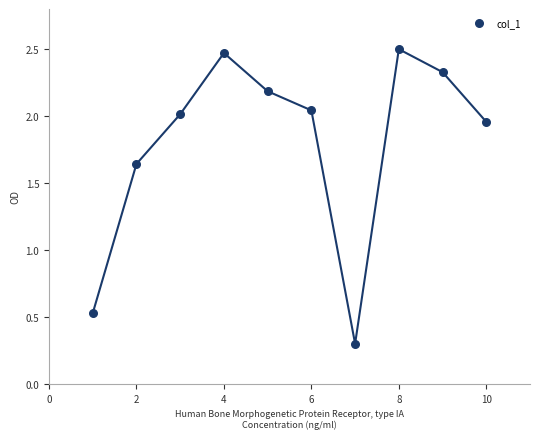

What is the average Y value?

1.8